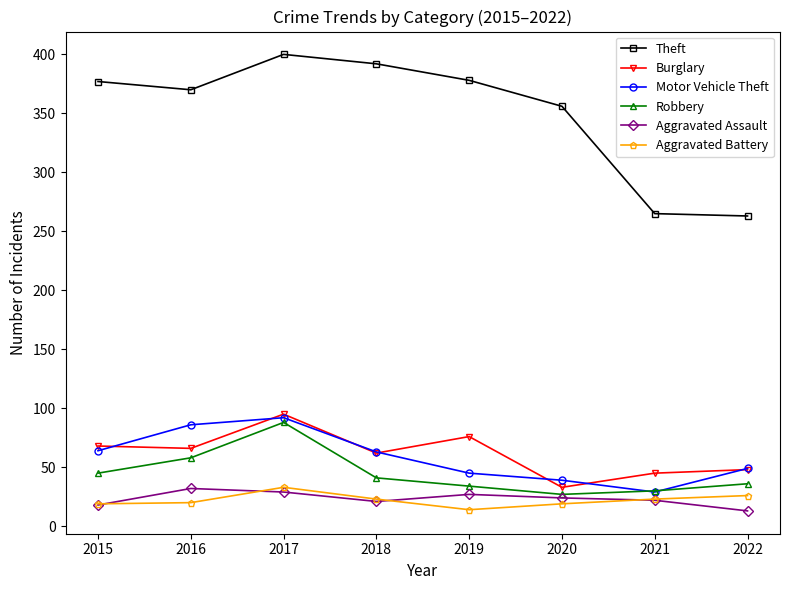

At how many categories does at least one series exceed 120?

8